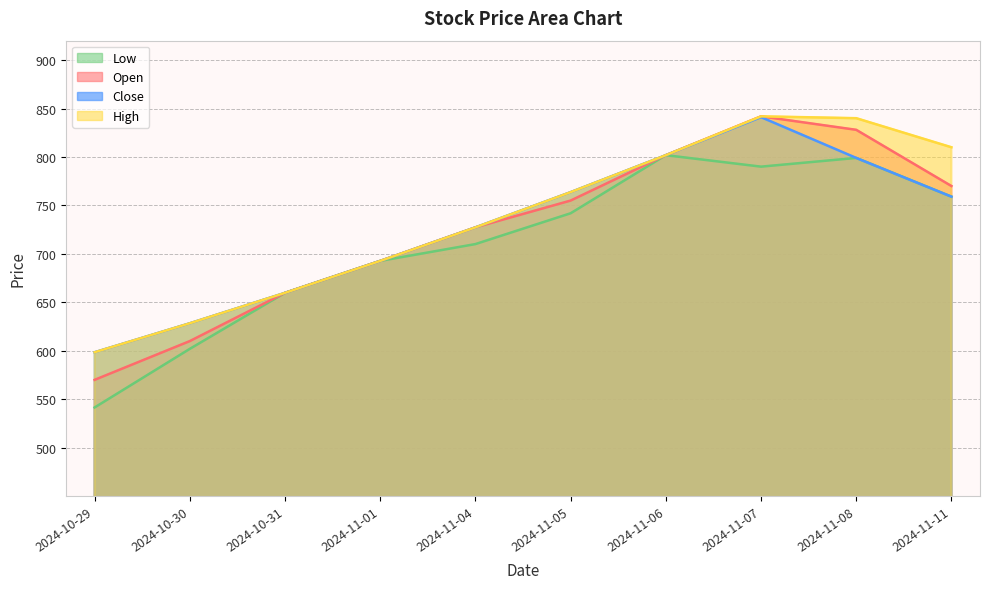

How many lines are shown in the chart?

4